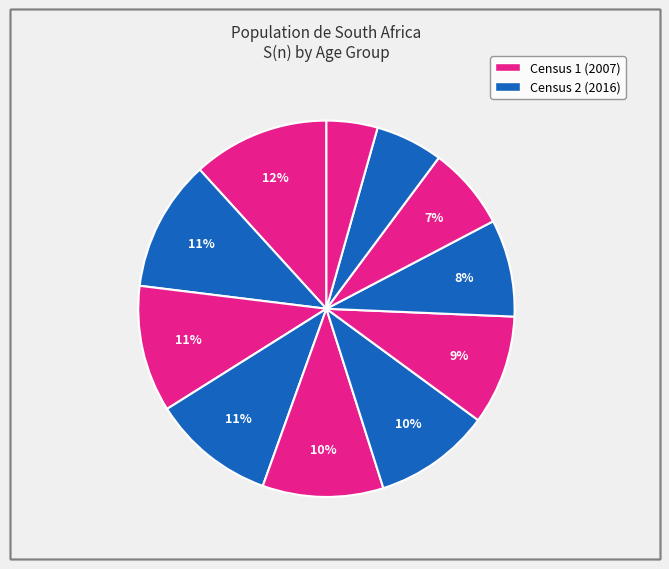

Is there any slice that represents more than half of the pie?

No